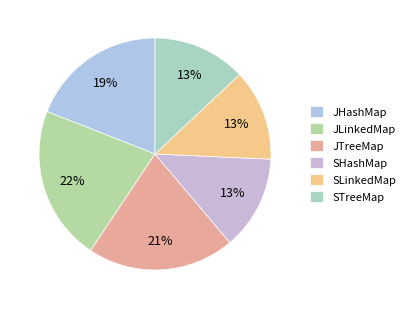

Is it true that JLinkedMap is 22% of the pie?

True